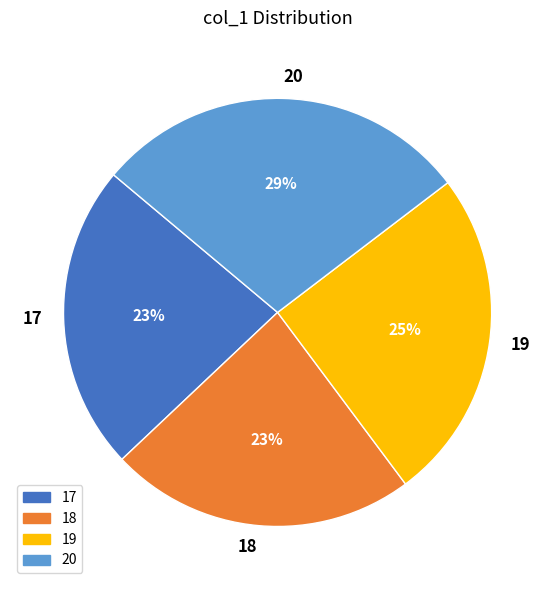

To the nearest percent, what is the combined percentage of 18 and 19?

48%